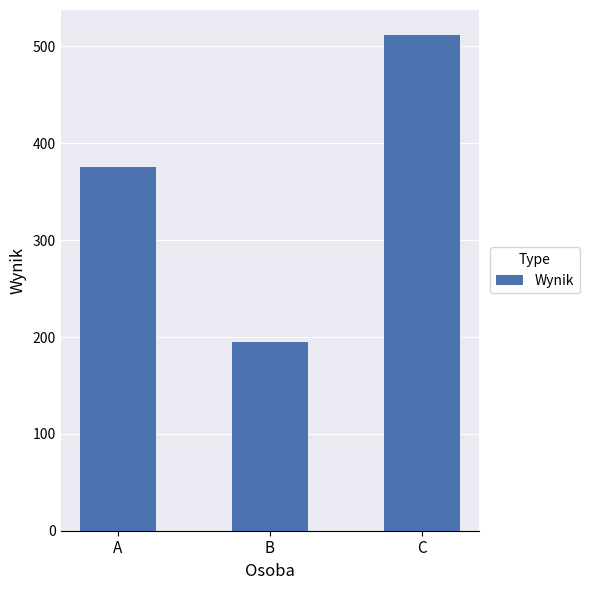

Are the bars grouped side by side (vs. stacked)?

No